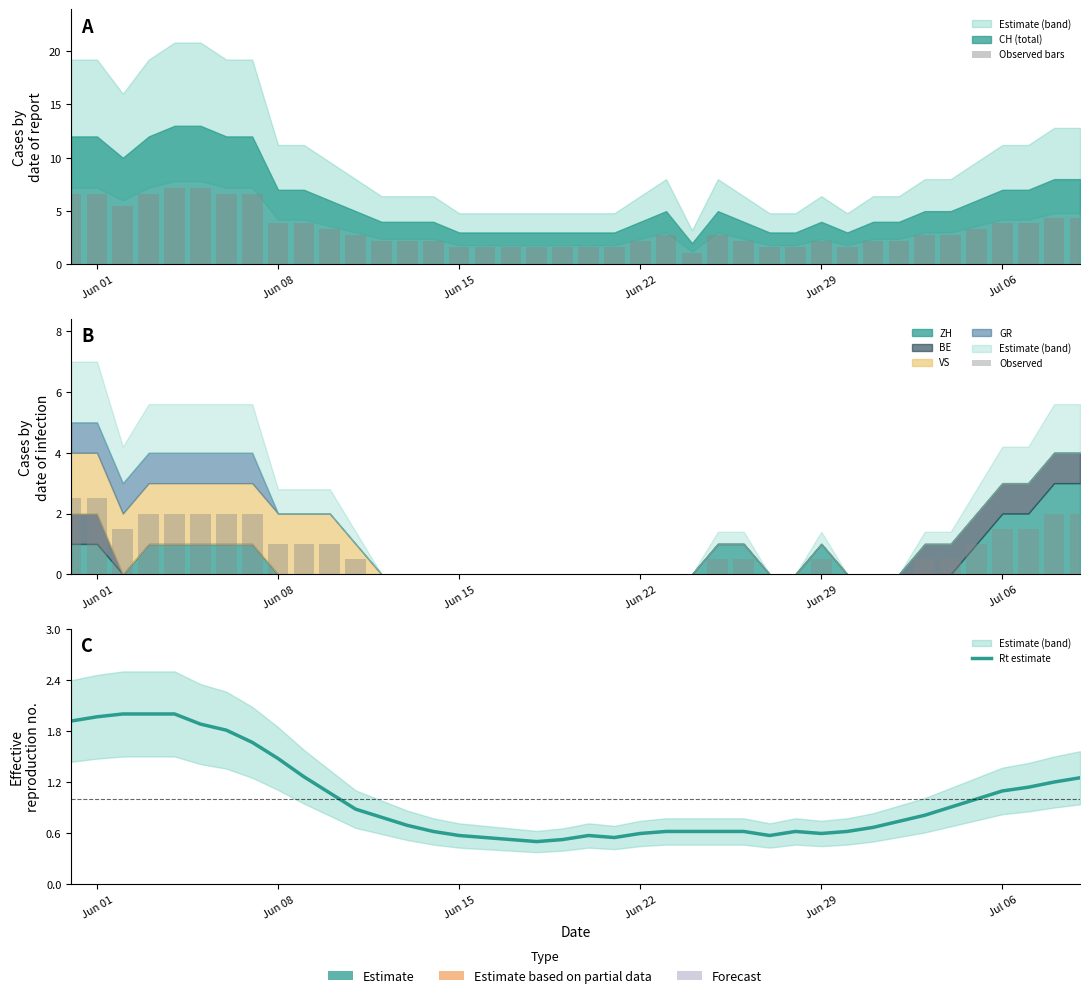

How many categories are shown in the chart?

40